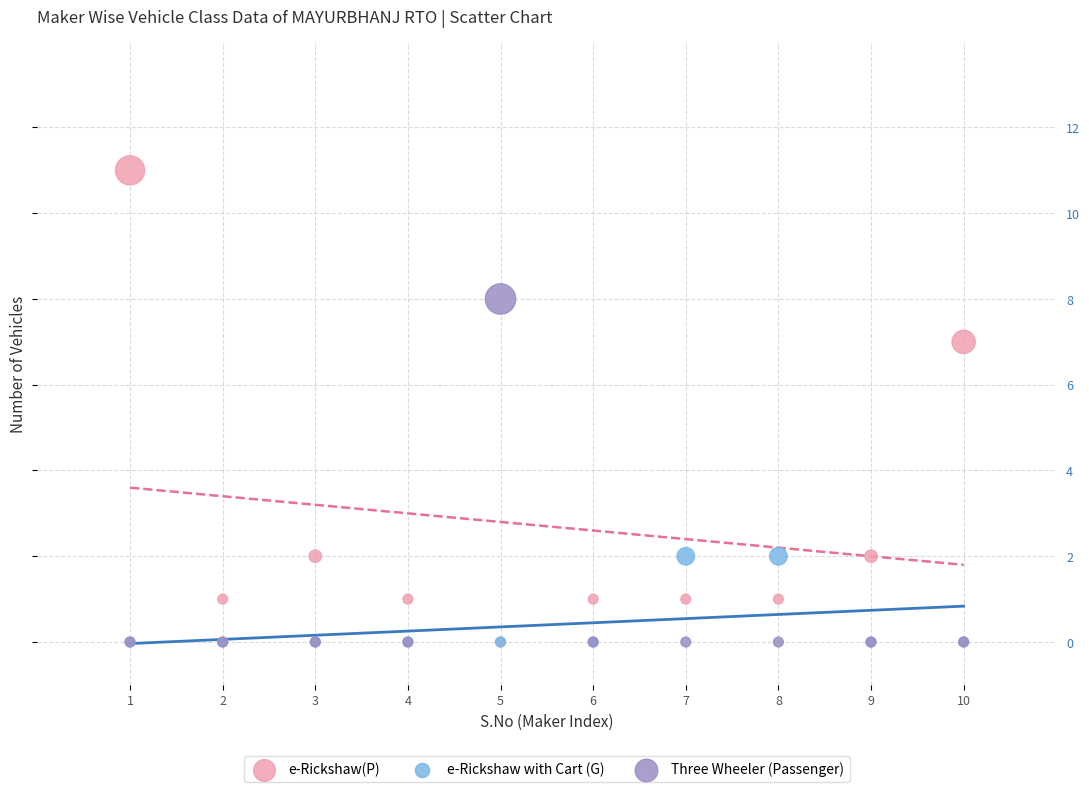

Across all series, what Y value is closest to 5?

7